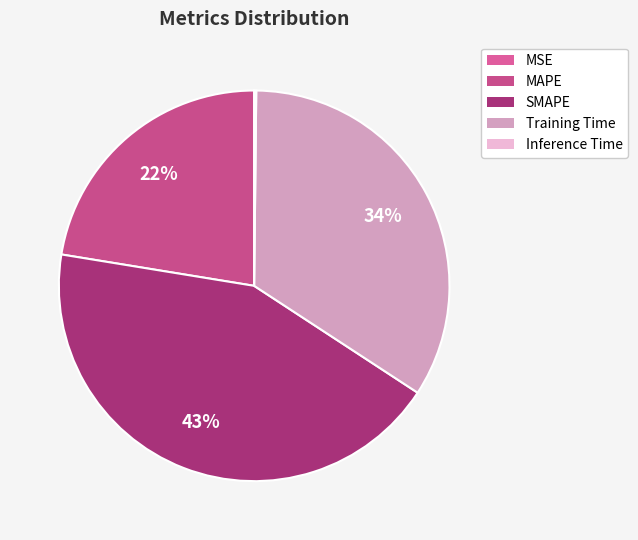

What is the smallest slice in the pie chart?

MSE